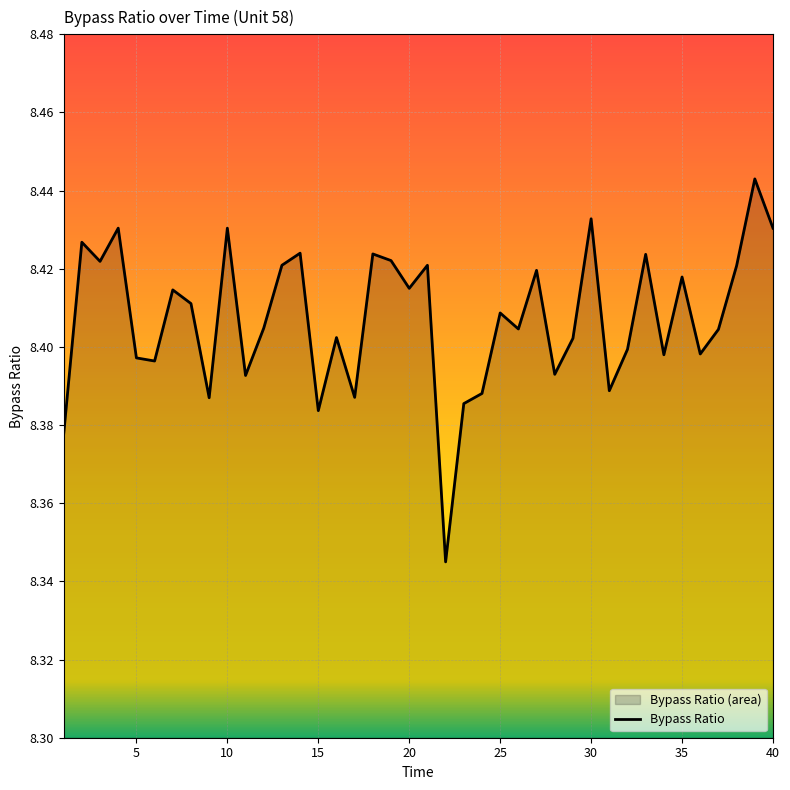

How many data points does each series have?

40